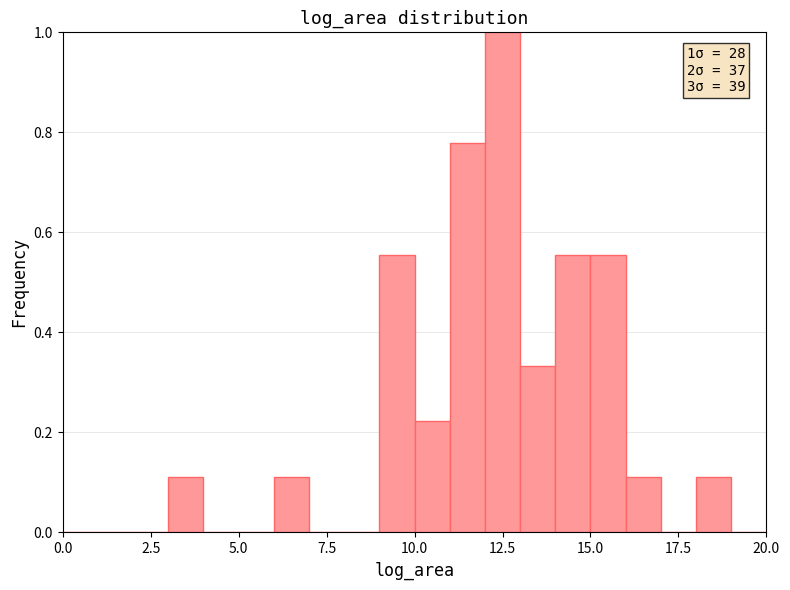

Around what value on the x-axis is the tallest bar? Give the approximate position of its centre, as read against the axis.

12.5